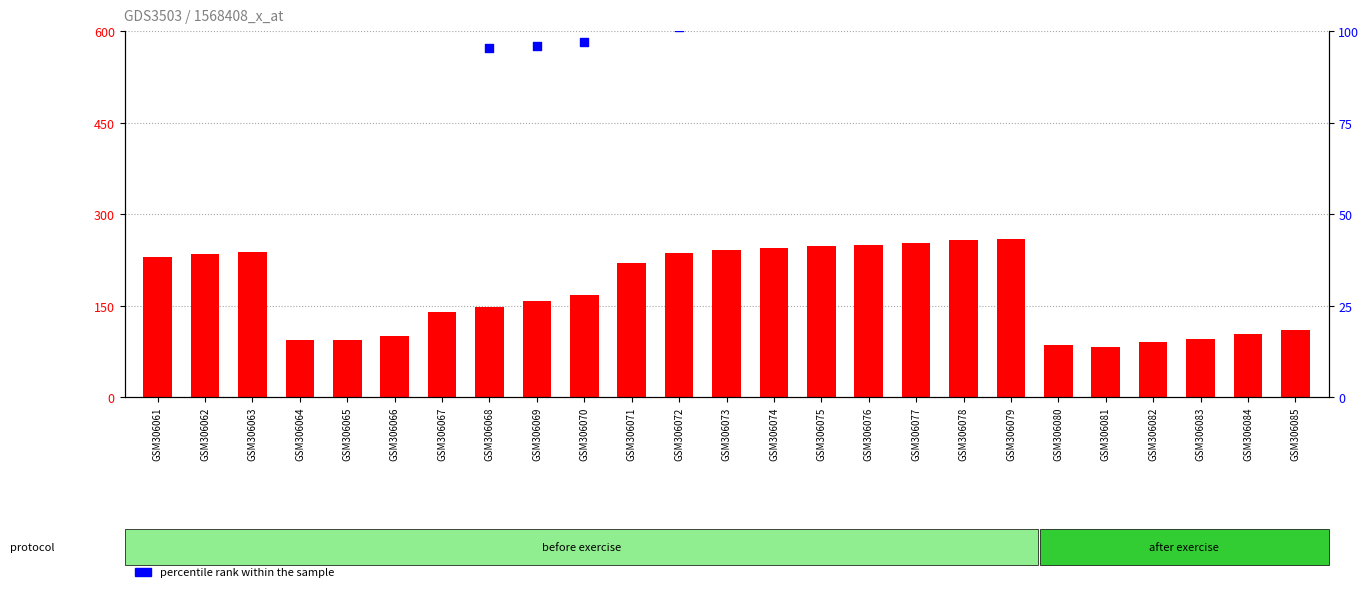

Is the value of percentile rank within the sample at GSM306075 greater than the value of count at GSM306065?

Yes